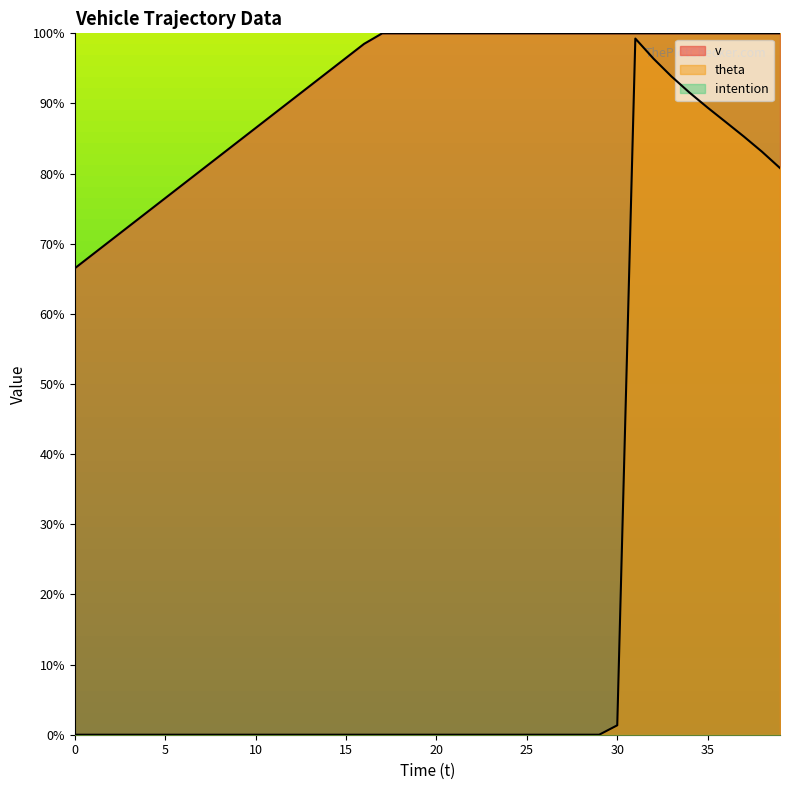

True or false: v and theta intersect in this chart.

False